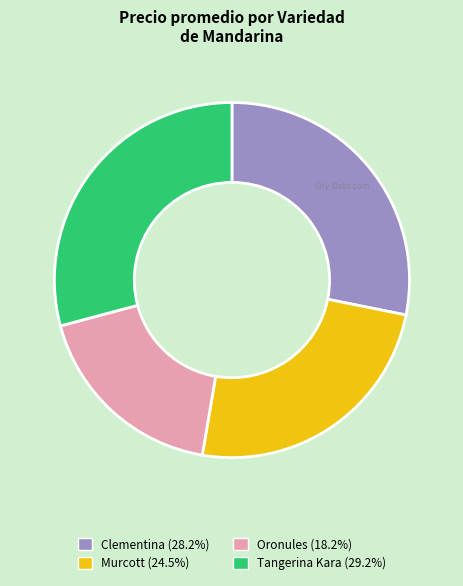

Rank the categories by value from lowest to highest.

Oronules, Murcott, Clementina, Tangerina Kara